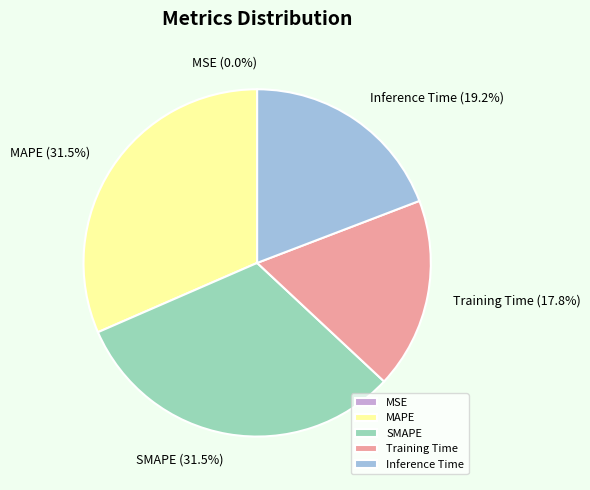

To the nearest percent, what is the average slice percentage?

20%